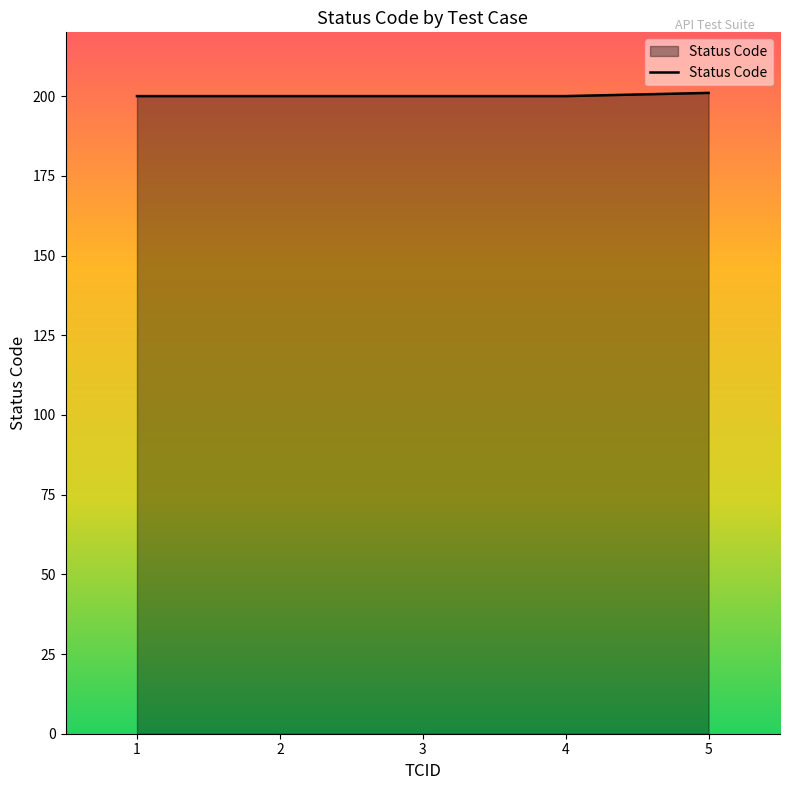

Reading left to right, transcribe all the data shown in this chart.

1=200	2=200	3=200	4=200	5=201